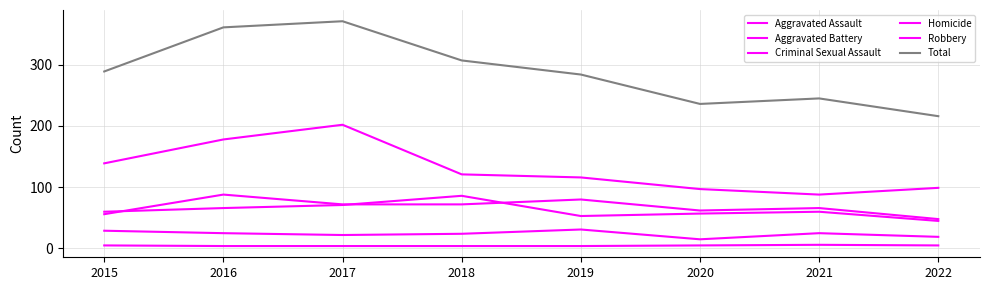

What is the difference between the maximum and second lowest values in the Aggravated Battery series?

33